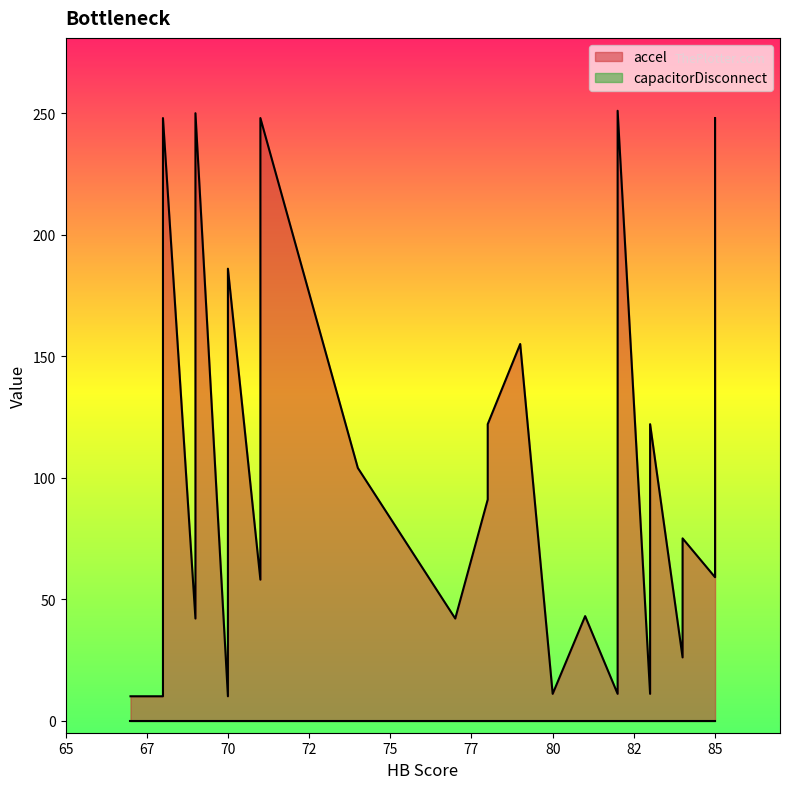

List the series in order of their overall mean, lowest first.

capacitorDisconnect, accel